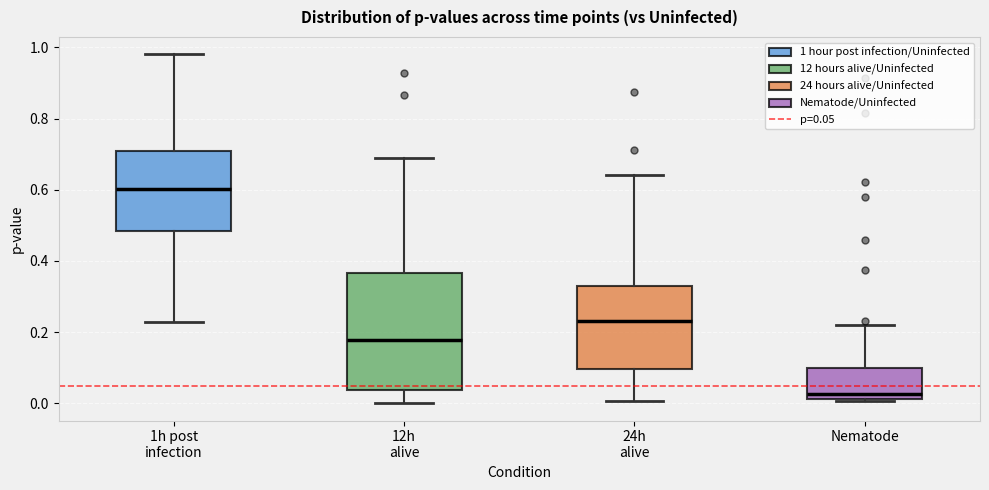

Which box's median line is the highest?

1h post infection